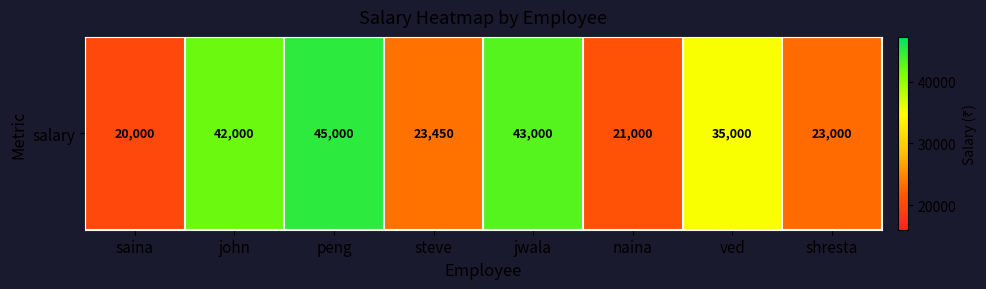

Which label corresponds to the smallest value in the chart?

saina